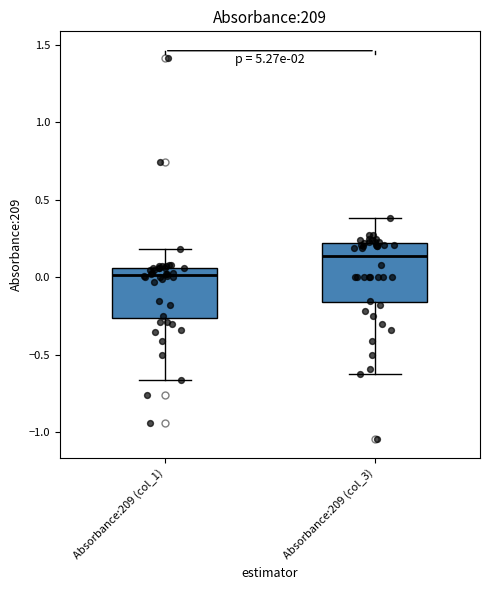

Where is the lower edge of the box for Absorbance:209 (col_1) on the y-axis? The values are not printed on the chart, so give them approximately, as read against the axis.

-0.25